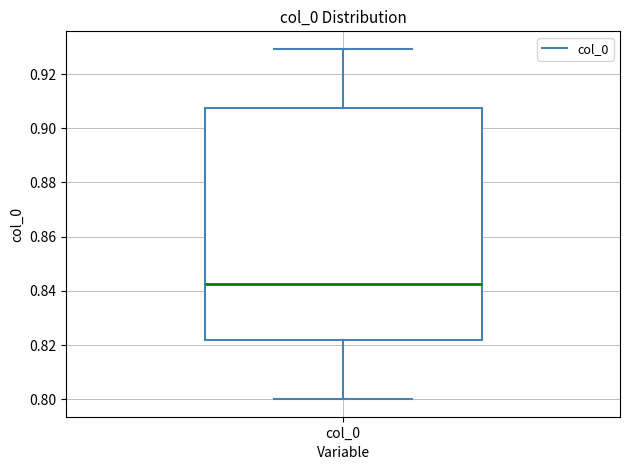

Transcribe this box plot: give where the median line is, the range the box spans, and where the two whiskers end, as read against the y-axis. The values are not printed on the chart, so give them approximately, as read against the axis.

median 0.842, box 0.822 to 0.908, whiskers 0.800 to 0.930